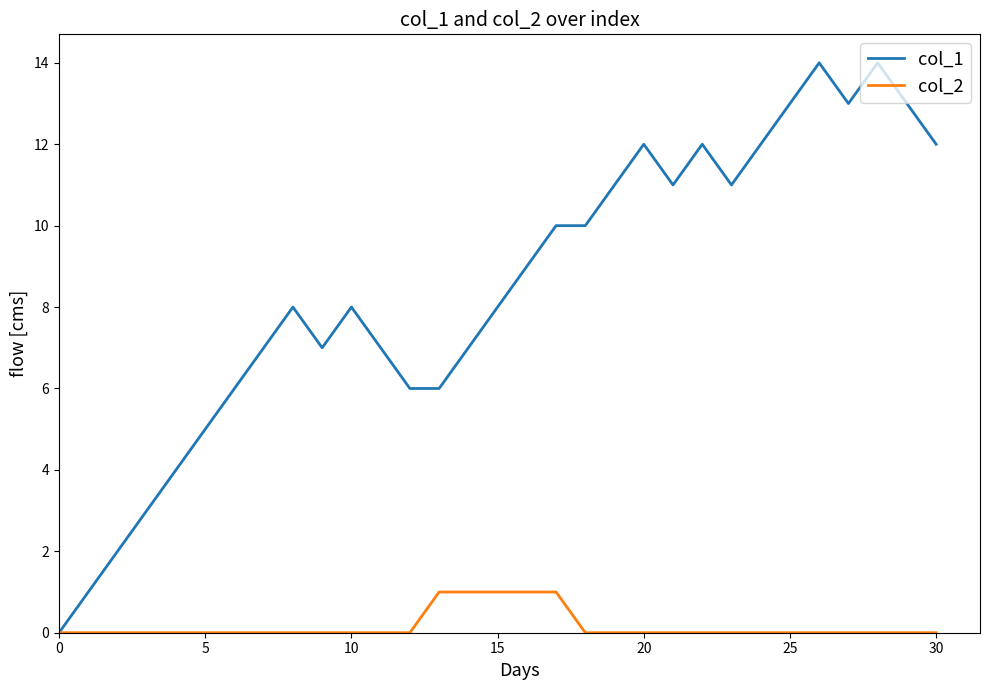

What is the greatest value displayed?

14